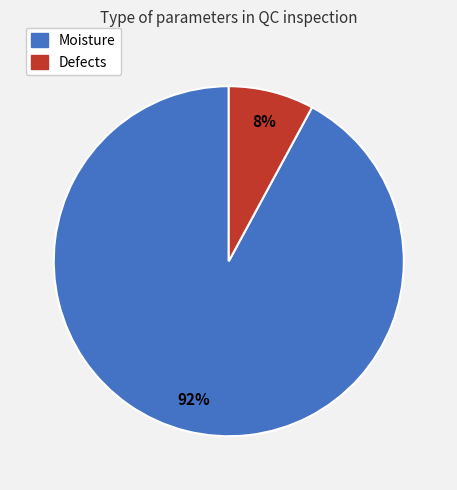

To the nearest percent, what is the difference between the Defects and Moisture slice percentages?

84%